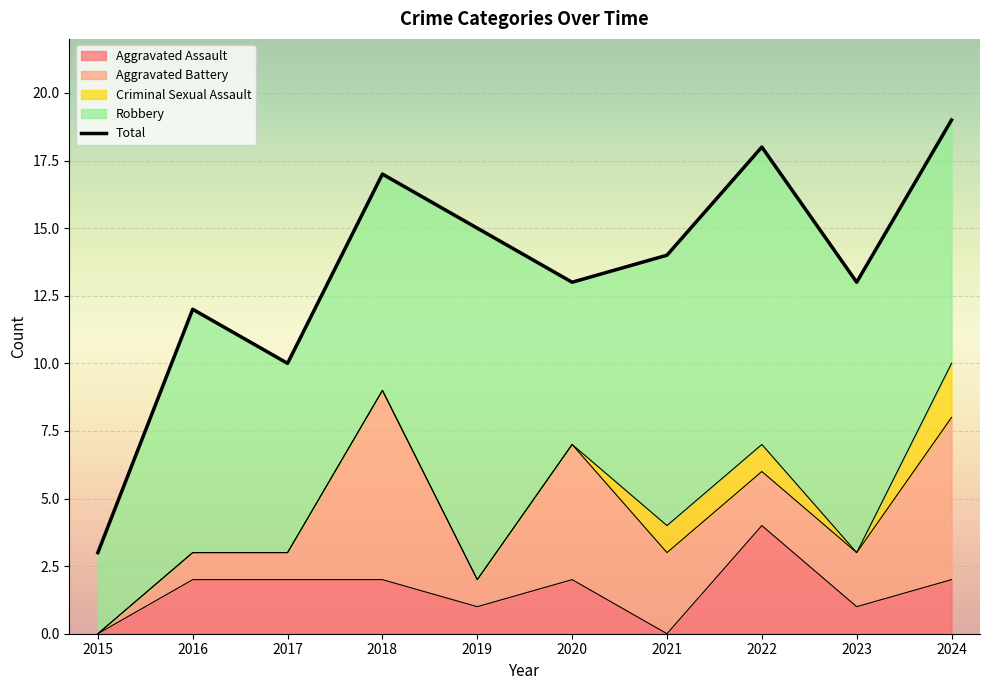

At which category does Criminal Sexual Assault reach its first local valley?

2023